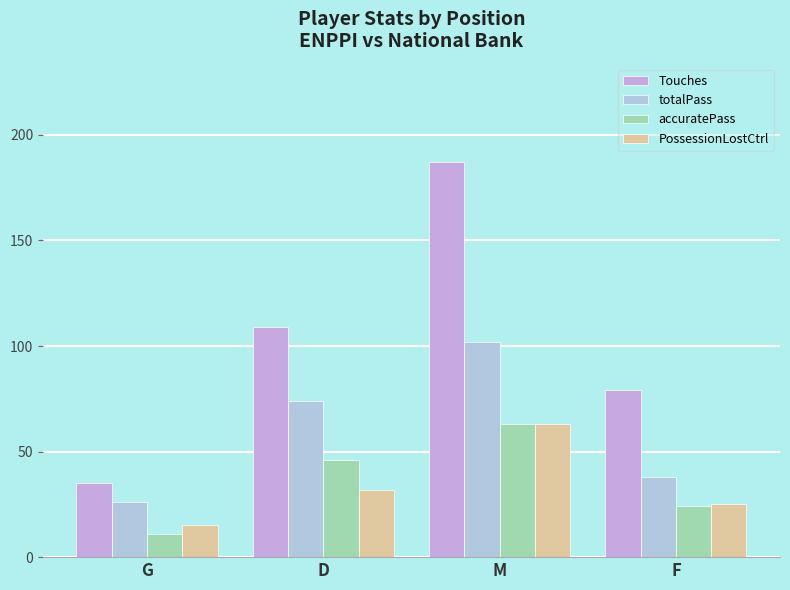

Reading right to left, list all the values displayed in this chart.

Touches: F=79	M=187	D=109	G=35
totalPass: F=38	M=102	D=74	G=26
accuratePass: F=24	M=63	D=46	G=11
PossessionLostCtrl: F=25	M=63	D=32	G=15